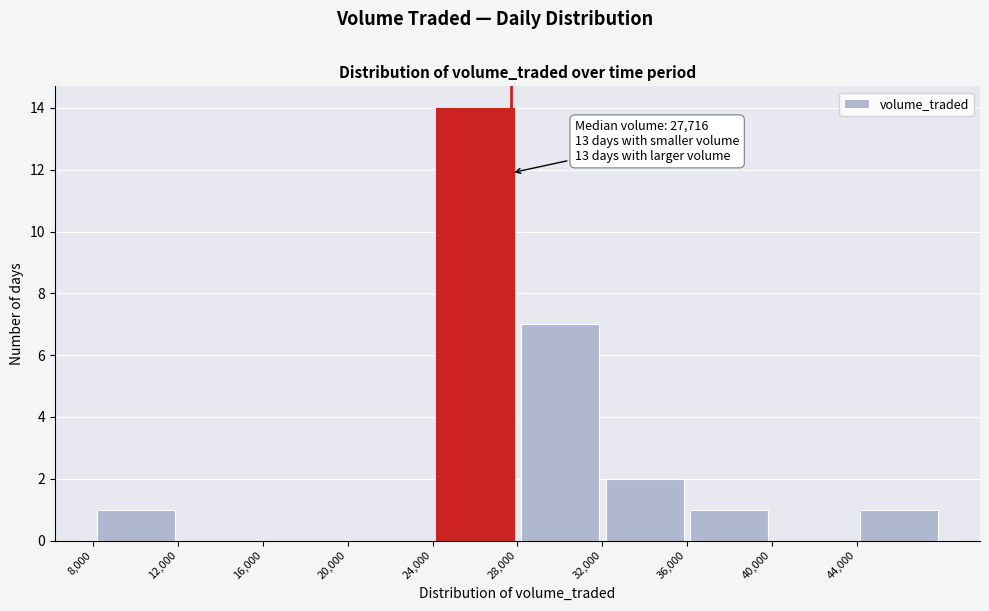

Over which range of the x-axis is the bar tallest?

24000 to 28000